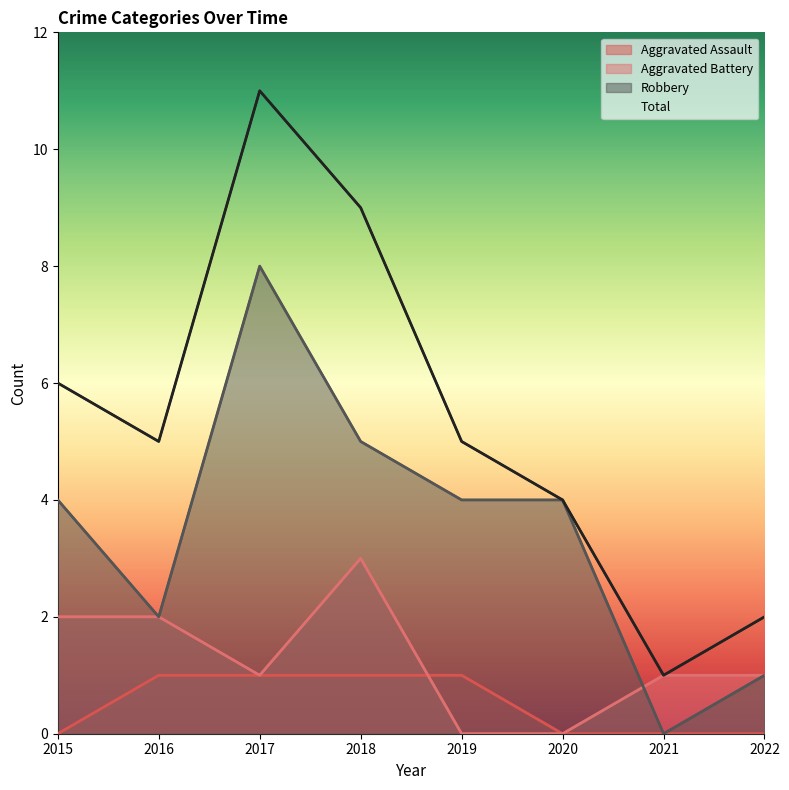

Does the chart display data point markers on the line(s)?

No